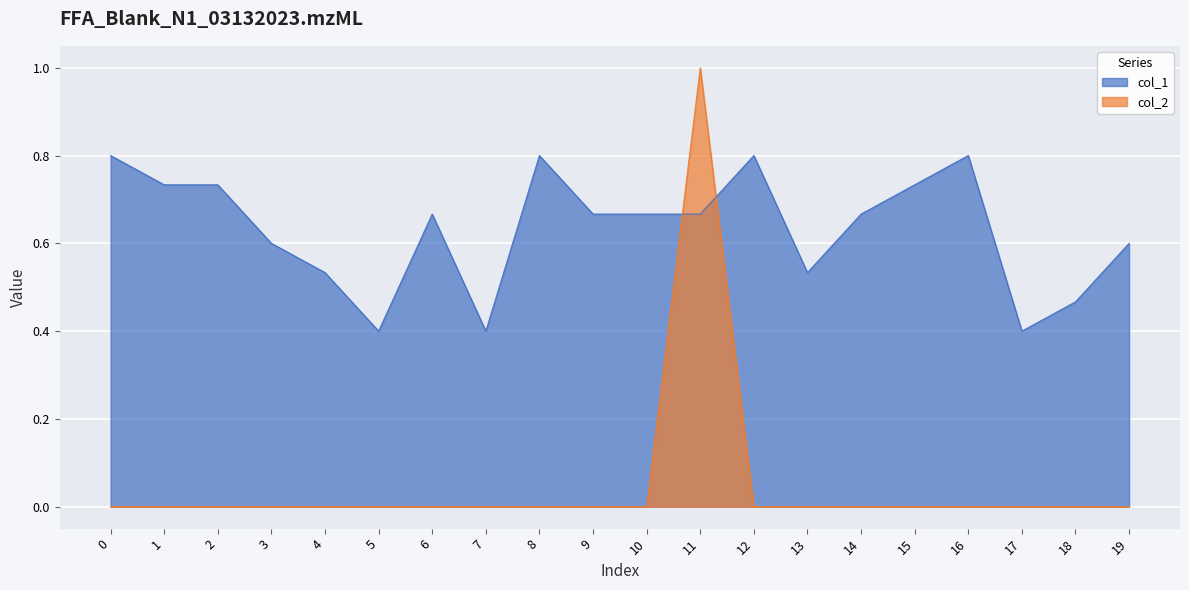

How many interior local peaks does the col_1 series have?

4